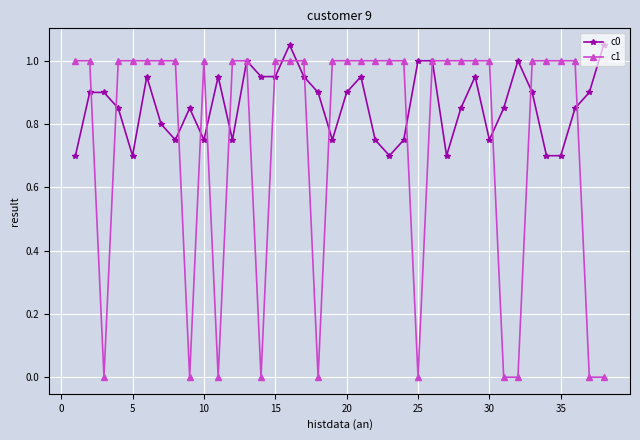

Which series has the largest range (max minus min)?

c1